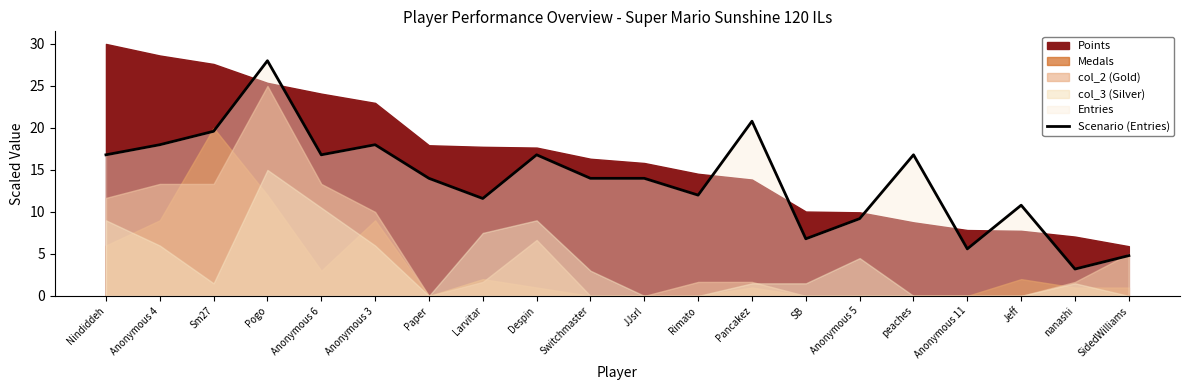

Read the value at Pogo.

28.0